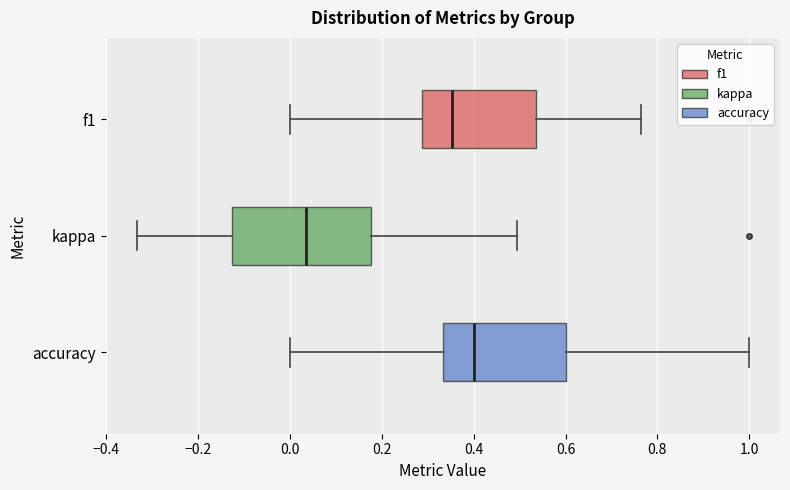

Reading bottom to top, transcribe this box plot: for each box, give where its median line is, the range the box spans, and where its two whiskers end, as read against the x-axis. The values are not printed on the chart, so give them approximately, as read against the axis.

accuracy: median 0.40, box 0.34 to 0.60, whiskers 0.00 to 1.00
kappa: median 0.04, box -0.12 to 0.18, whiskers -0.34 to 0.50
f1: median 0.36, box 0.28 to 0.54, whiskers 0.00 to 0.76